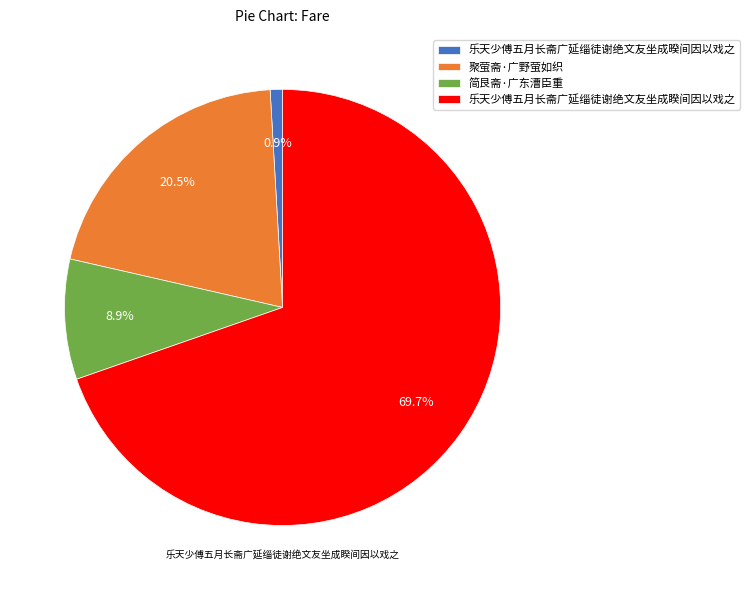

To the nearest percent, what is the combined percentage of 聚萤斋·广野萤如织 and 乐天少傅五月长斋广延缁徒谢绝文友坐成暌间因以戏之?

21%